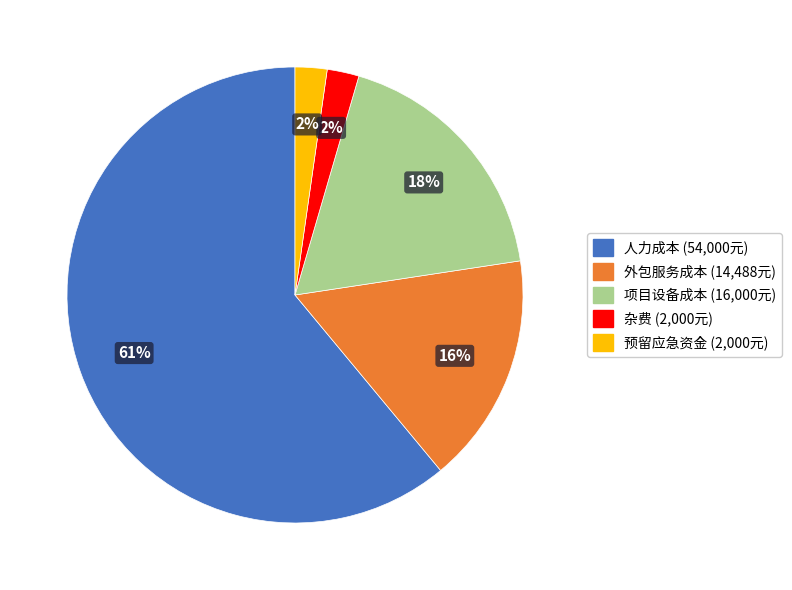

To the nearest percent, what percentage of the pie is 项目设备成本?

18%